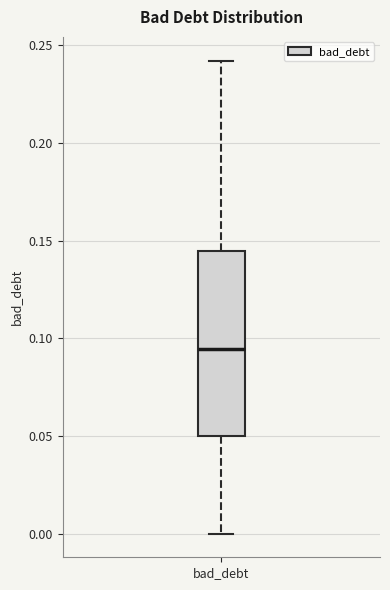

Where does the upper whisker of the box for bad_debt end on the y-axis? The values are not printed on the chart, so give them approximately, as read against the axis.

0.240